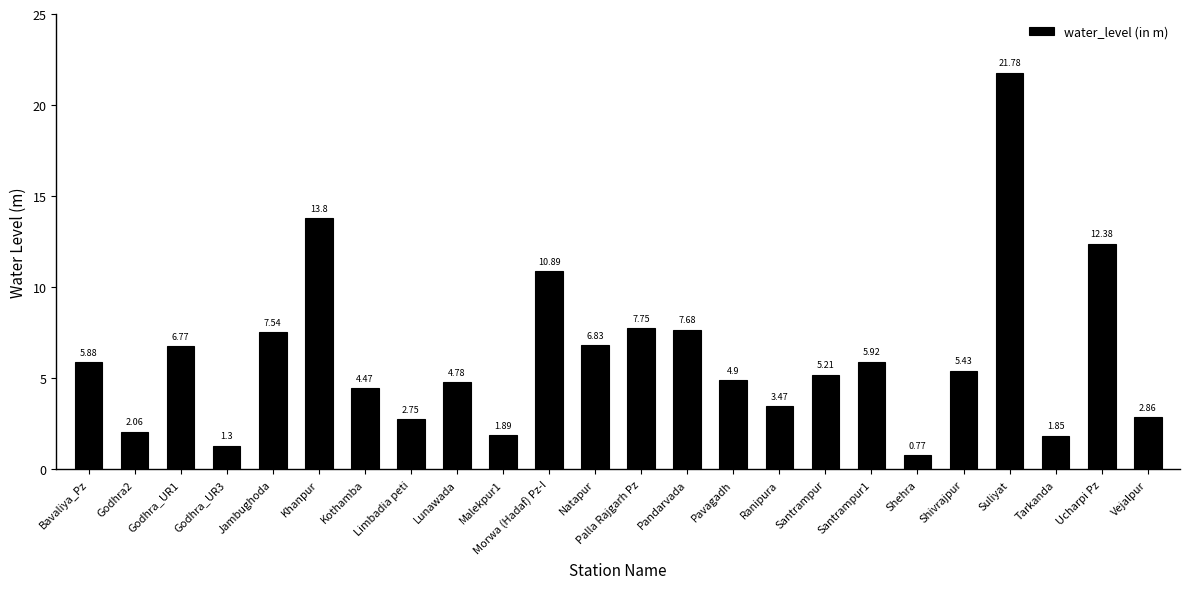

Count the number of data series in this chart.

1